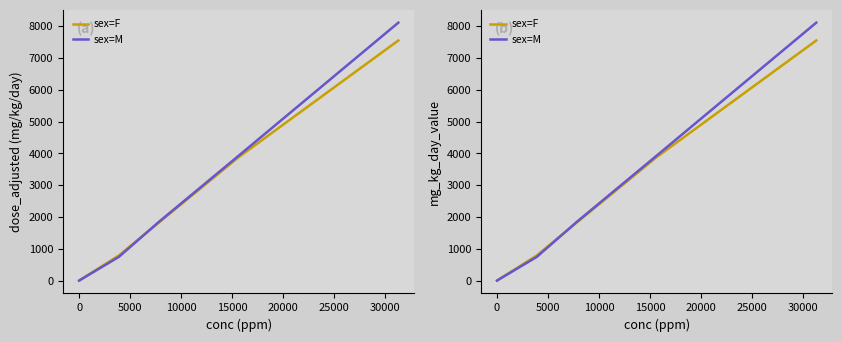

List the series in order of their overall mean, highest first.

sex=M, sex=F